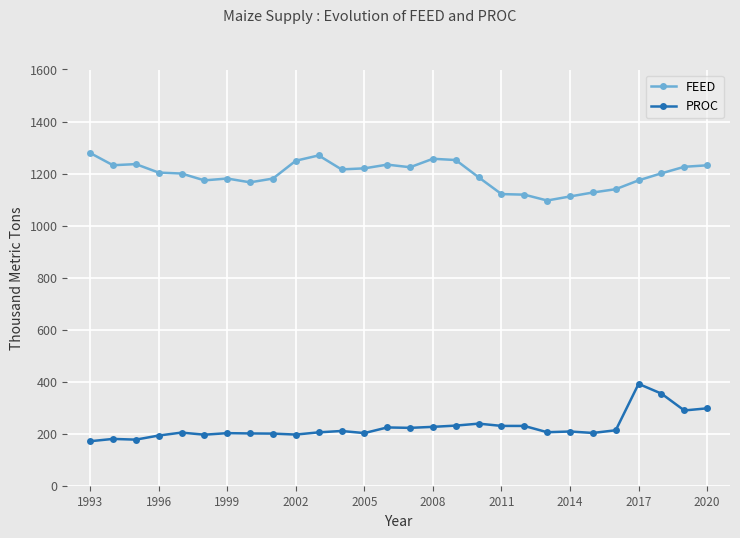

At how many categories does at least one series exceed 437?

28